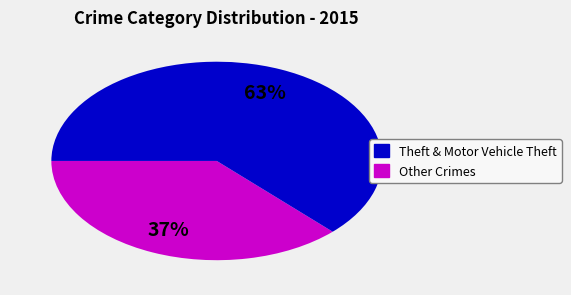

To the nearest percent, what is the average slice percentage?

50%